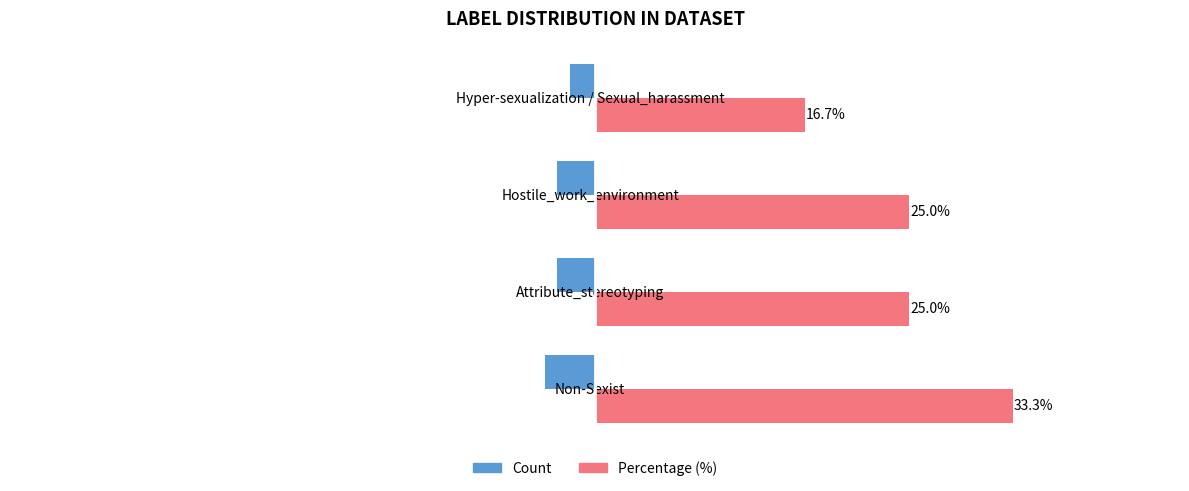

At which label is Count closest to -3?

Attribute_stereotyping